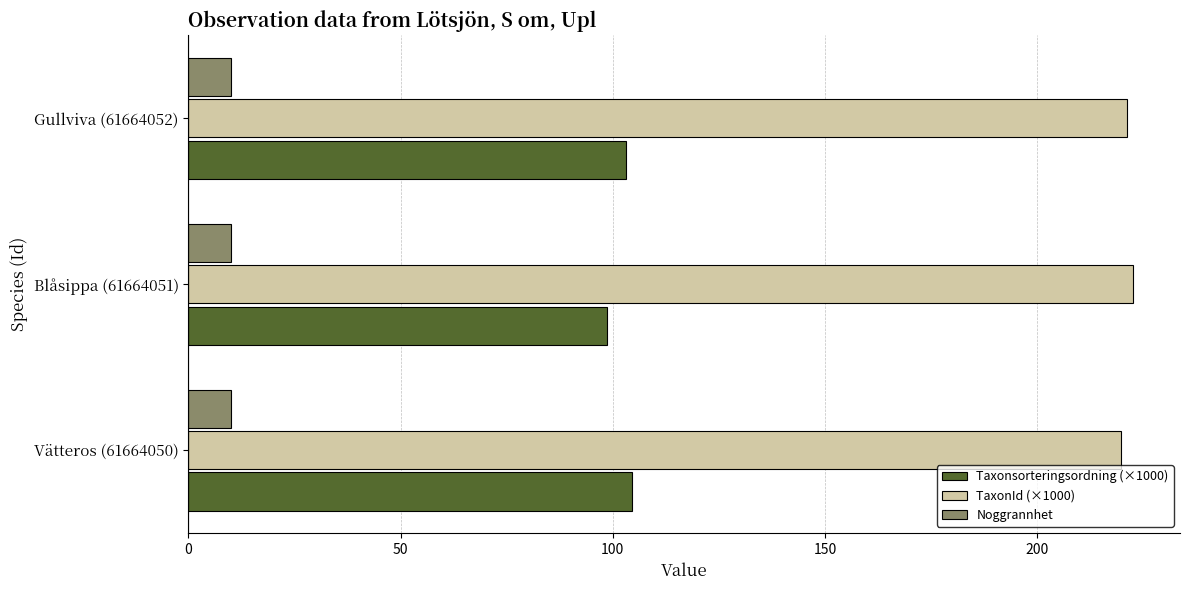

What is the difference between the highest and lowest values at Gullviva (61664052)?

211.1